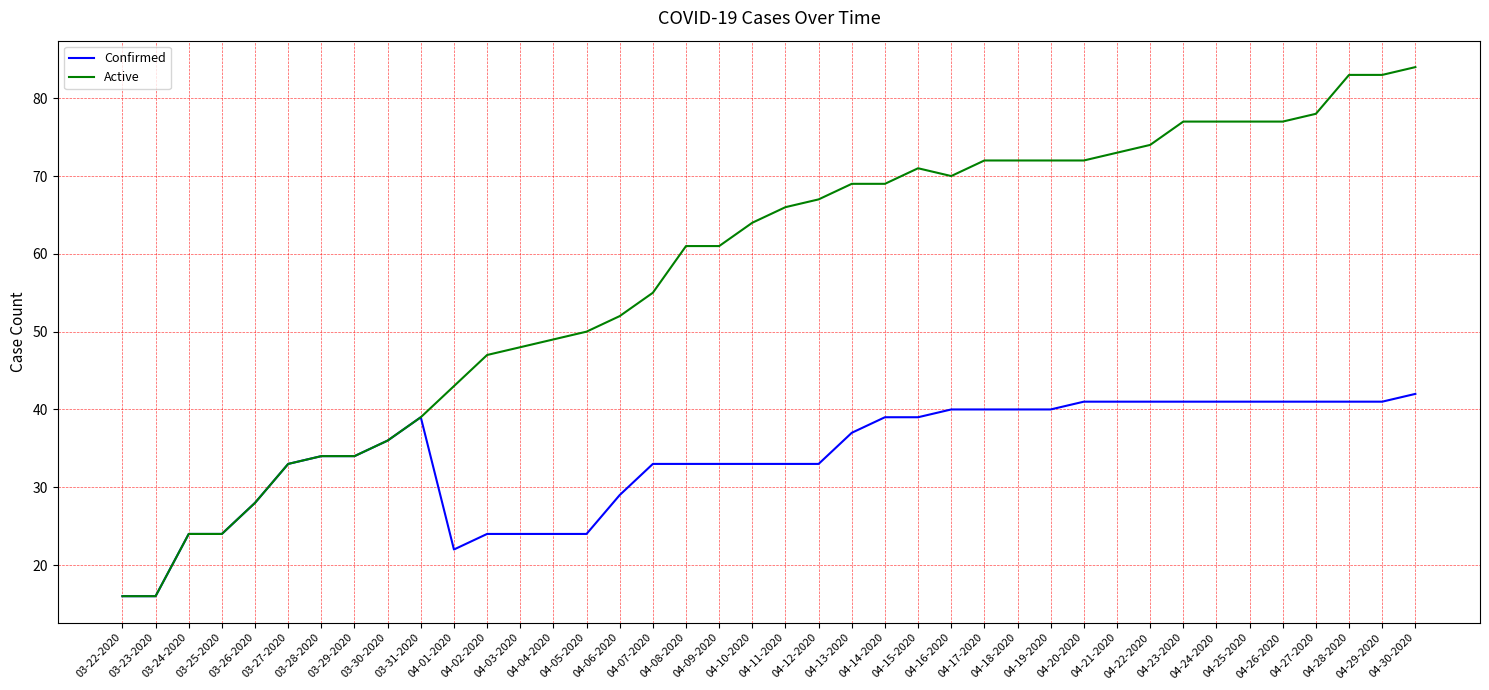

List the series in order of their peak value, highest first.

Active, Confirmed